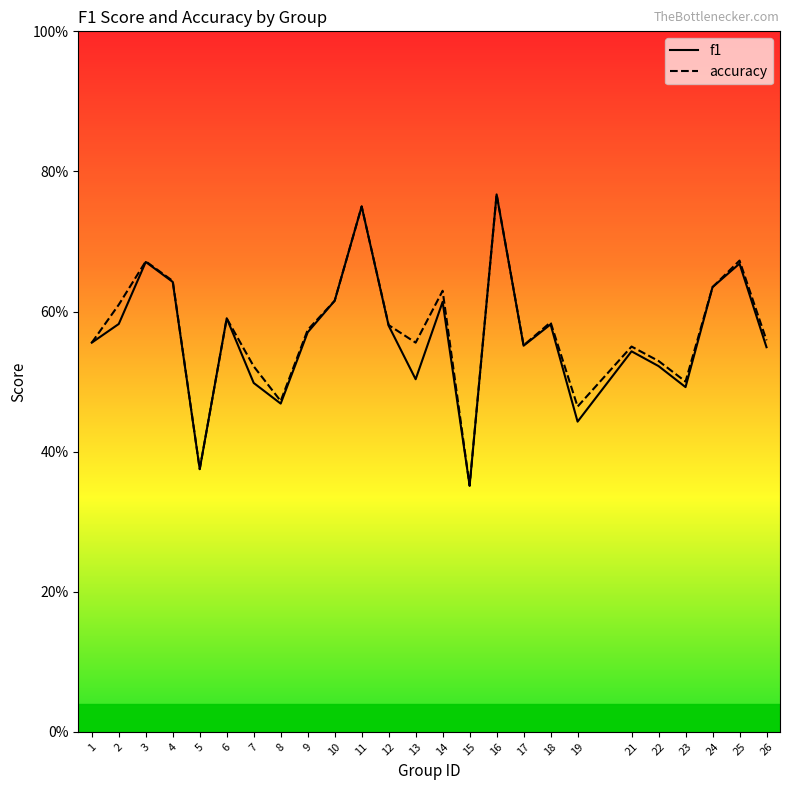

Which series changed the most between 6 and 26?

f1